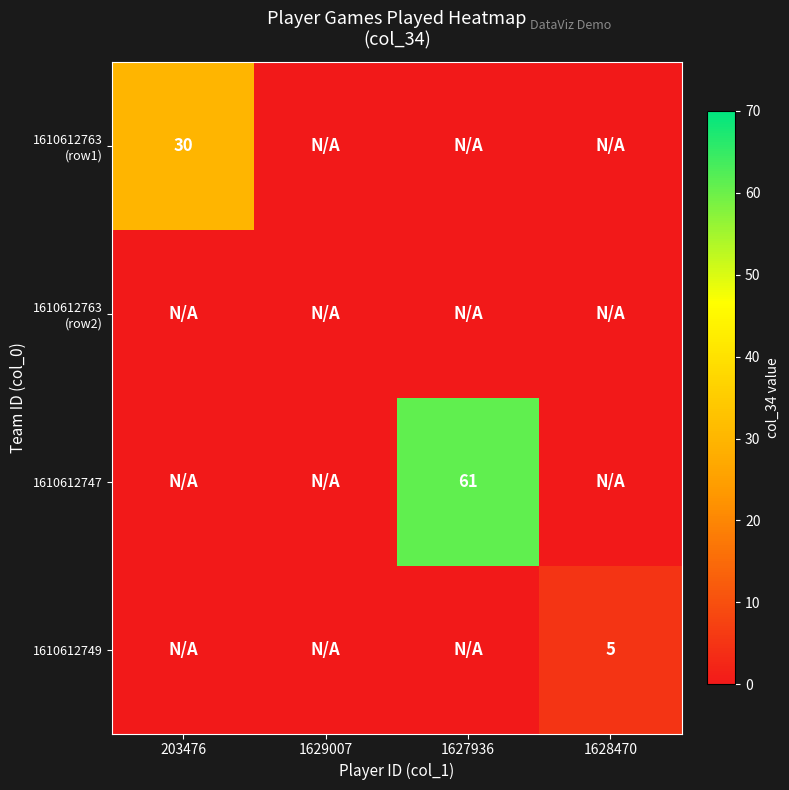

The value of 1610612749 at 1628470 is 2. True or false?

False